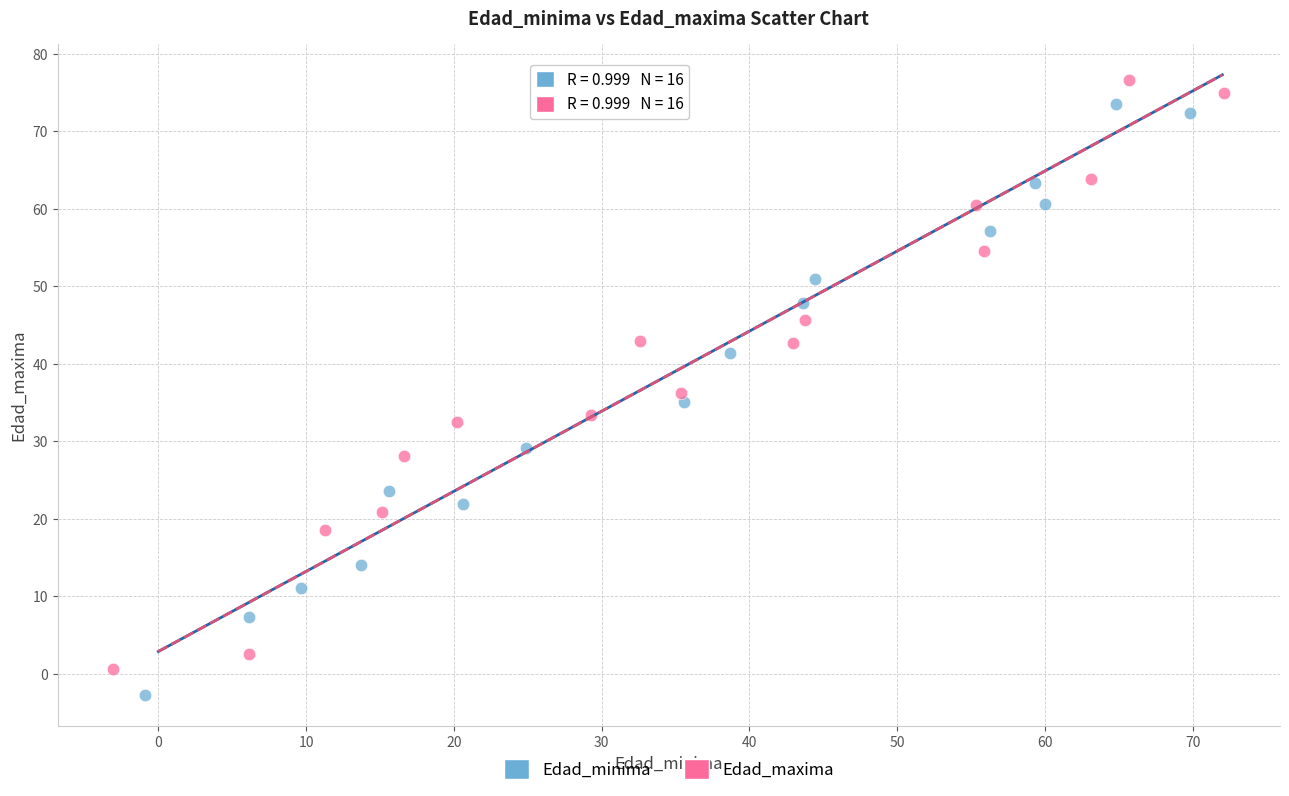

Which series has the largest Y range (max minus min)?

Edad_minima